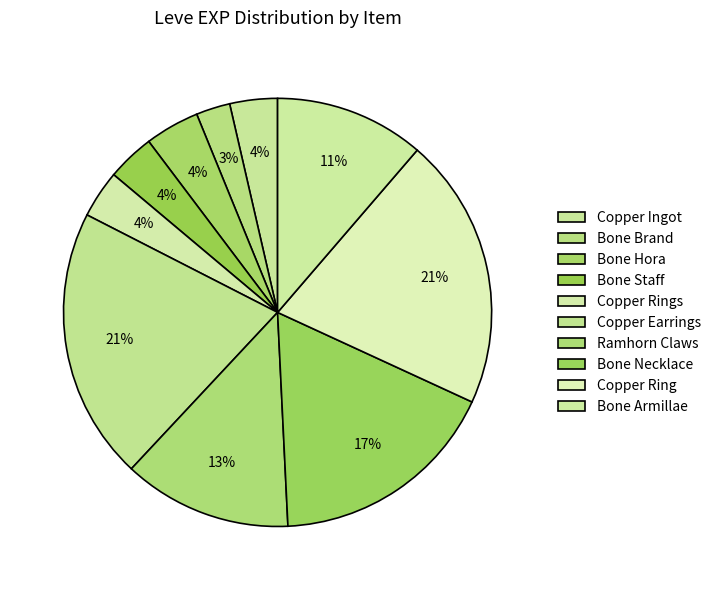

Count the number of slices in the pie.

10